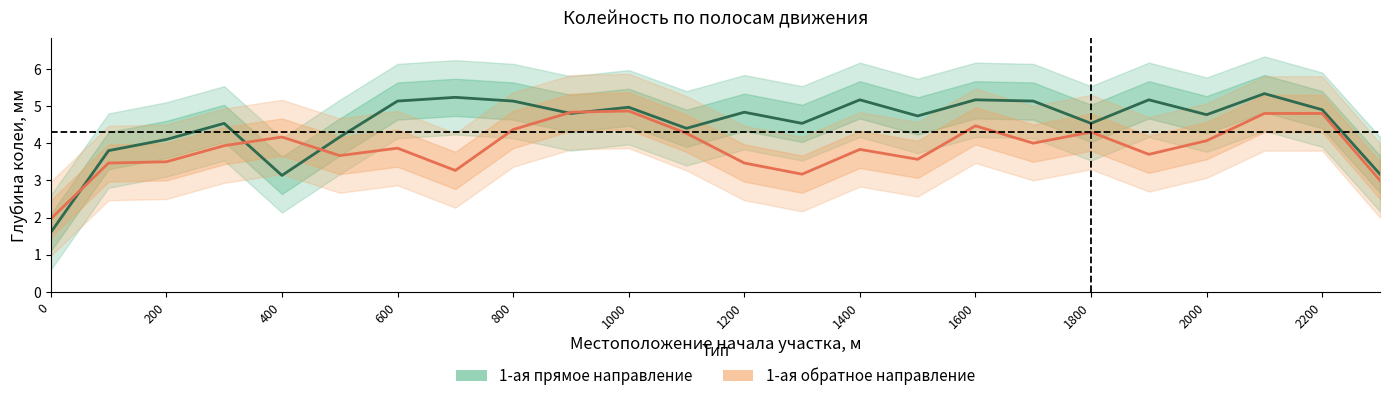

What is the minimum value shown in the chart?

1.6